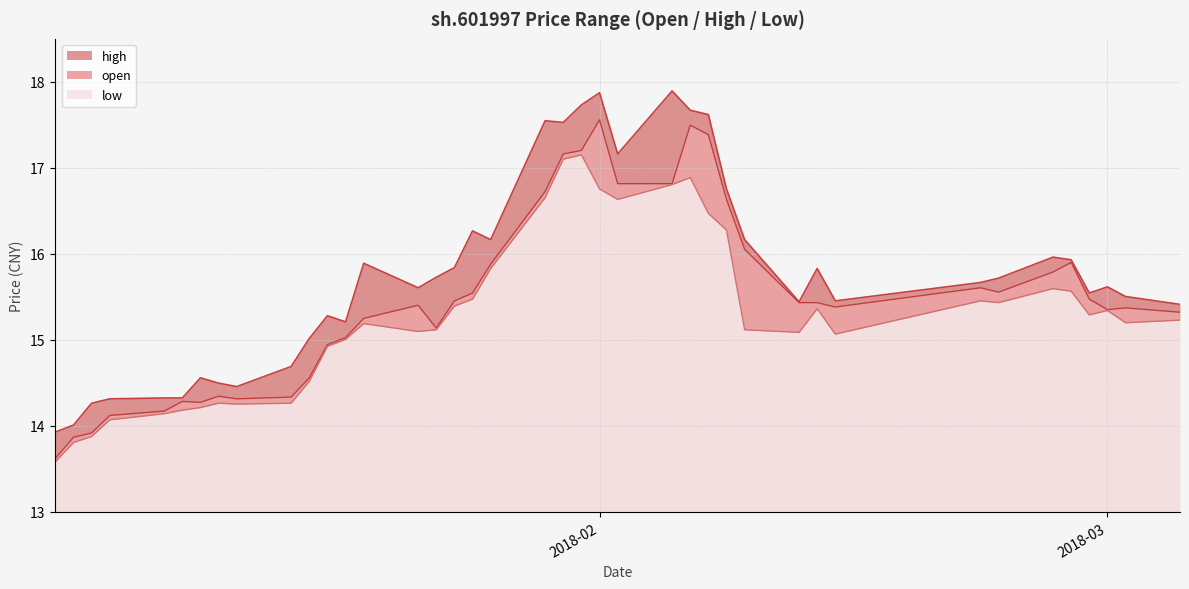

Is it true that low equals 9.2 at 2018-01-10?

False